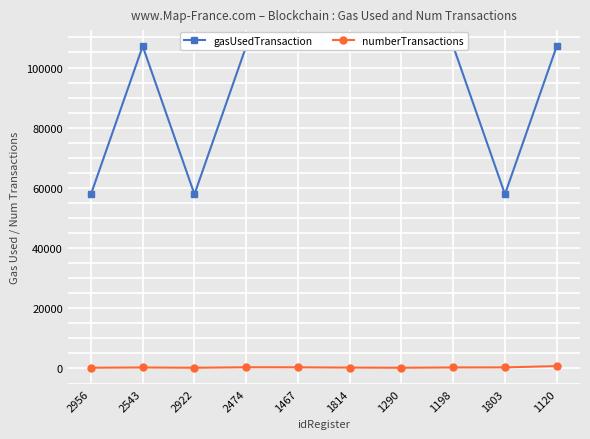

True or false: numberTransactions and gasUsedTransaction intersect in this chart.

False